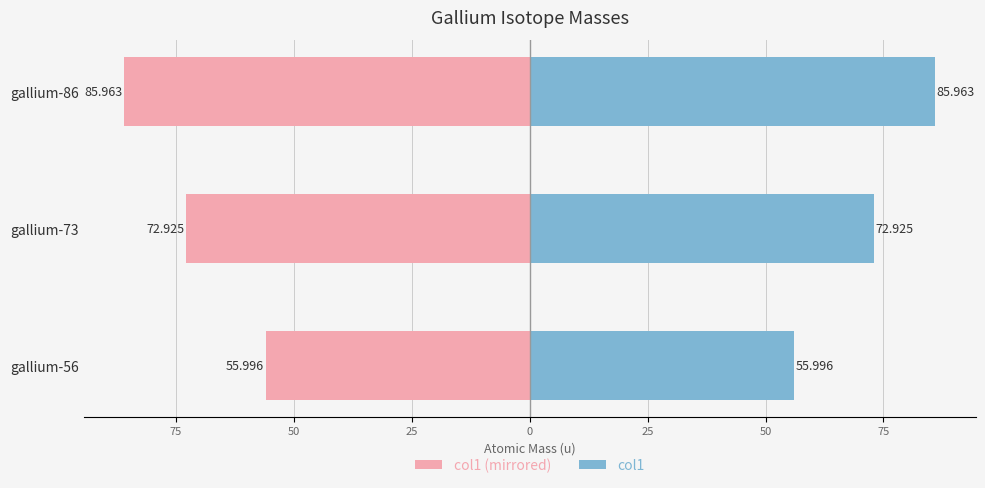

Count the number of data series in this chart.

2